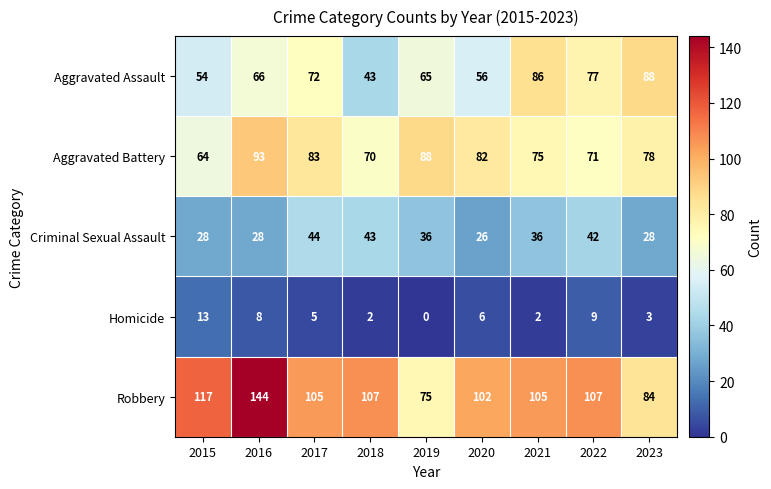

Which series has the largest total across all categories?

Robbery